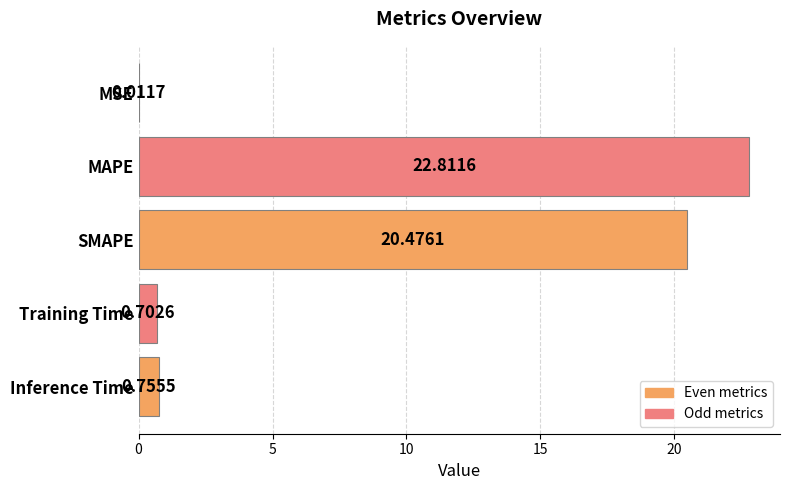

What is the change in value from MSE to Inference Time?

+0.7